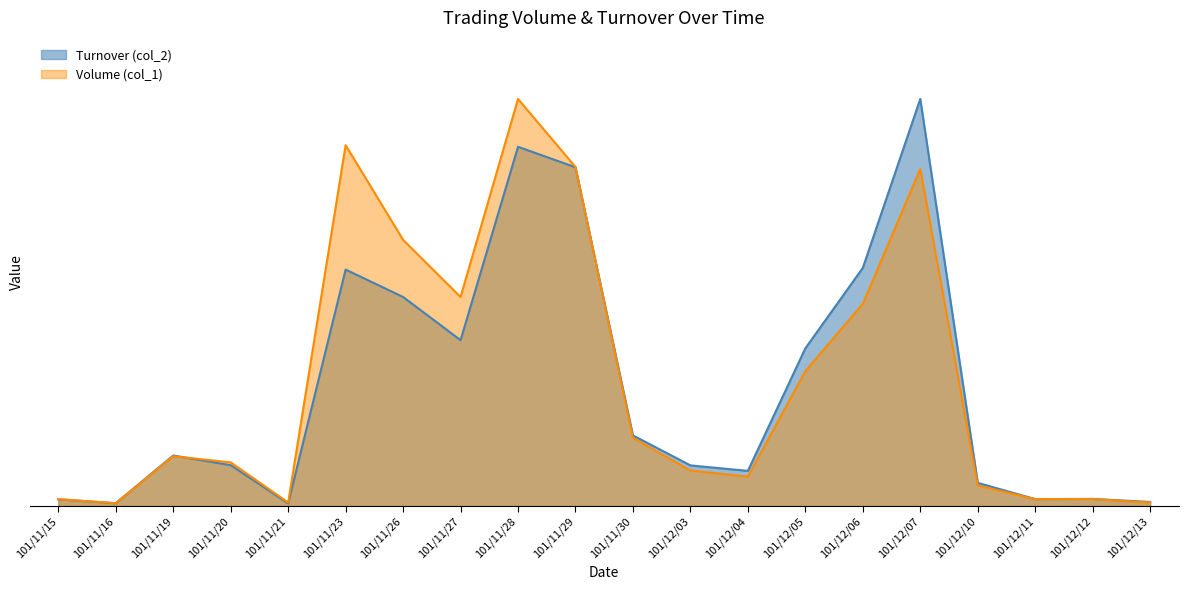

Where is the first local maximum for Volume (col_1)?

101/11/19